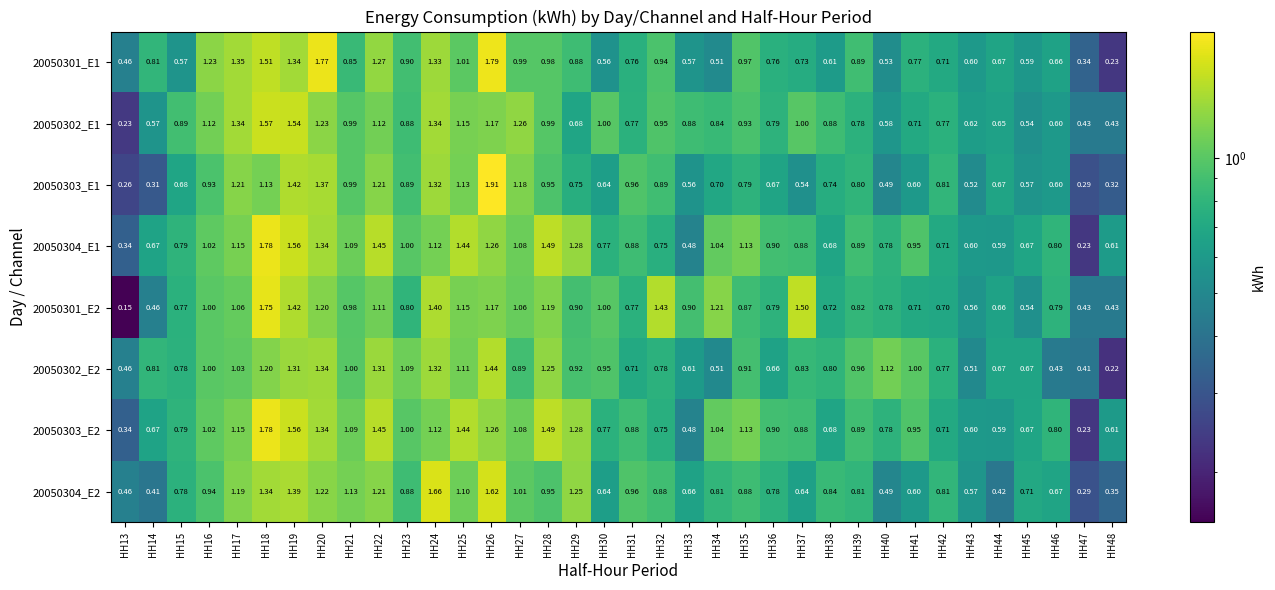

Reading left to right, transcribe all the data shown in this chart.

20050301_E1: HH13=0.5	HH14=0.8	HH15=0.6	HH16=1.2	HH17=1.4	HH18=1.5	HH19=1.3	HH20=1.8	HH21=0.8	HH22=1.3	HH23=0.9	HH24=1.3	HH25=1.0	HH26=1.8	HH27=1.0	HH28=1.0	HH29=0.9	HH30=0.6	HH31=0.8	HH32=0.9	HH33=0.6	HH34=0.5	HH35=1.0	HH36=0.8	HH37=0.7	HH38=0.6	HH39=0.9	HH40=0.5	HH41=0.8	HH42=0.7	HH43=0.6	HH44=0.7	HH45=0.6	HH46=0.7	HH47=0.3	HH48=0.2
20050302_E1: HH13=0.2	HH14=0.6	HH15=0.9	HH16=1.1	HH17=1.3	HH18=1.6	HH19=1.5	HH20=1.2	HH21=1.0	HH22=1.1	HH23=0.9	HH24=1.3	HH25=1.1	HH26=1.2	HH27=1.3	HH28=1.0	HH29=0.7	HH30=1.0	HH31=0.8	HH32=0.9	HH33=0.9	HH34=0.8	HH35=0.9	HH36=0.8	HH37=1.0	HH38=0.9	HH39=0.8	HH40=0.6	HH41=0.7	HH42=0.8	HH43=0.6	HH44=0.7	HH45=0.5	HH46=0.6	HH47=0.4	HH48=0.4
20050303_E1: HH13=0.3	HH14=0.3	HH15=0.7	HH16=0.9	HH17=1.2	HH18=1.1	HH19=1.4	HH20=1.4	HH21=1.0	HH22=1.2	HH23=0.9	HH24=1.3	HH25=1.1	HH26=1.9	HH27=1.2	HH28=0.9	HH29=0.8	HH30=0.6	HH31=1.0	HH32=0.9	HH33=0.6	HH34=0.7	HH35=0.8	HH36=0.7	HH37=0.5	HH38=0.7	HH39=0.8	HH40=0.5	HH41=0.6	HH42=0.8	HH43=0.5	HH44=0.7	HH45=0.6	HH46=0.6	HH47=0.3	HH48=0.3
20050304_E1: HH13=0.3	HH14=0.7	HH15=0.8	HH16=1.0	HH17=1.1	HH18=1.8	HH19=1.6	HH20=1.3	HH21=1.1	HH22=1.4	HH23=1.0	HH24=1.1	HH25=1.4	HH26=1.3	HH27=1.1	HH28=1.5	HH29=1.3	HH30=0.8	HH31=0.9	HH32=0.8	HH33=0.5	HH34=1.0	HH35=1.1	HH36=0.9	HH37=0.9	HH38=0.7	HH39=0.9	HH40=0.8	HH41=0.9	HH42=0.7	HH43=0.6	HH44=0.6	HH45=0.7	HH46=0.8	HH47=0.2	HH48=0.6
20050301_E2: HH13=0.1	HH14=0.5	HH15=0.8	HH16=1.0	HH17=1.1	HH18=1.8	HH19=1.4	HH20=1.2	HH21=1.0	HH22=1.1	HH23=0.8	HH24=1.4	HH25=1.1	HH26=1.2	HH27=1.1	HH28=1.2	HH29=0.9	HH30=1.0	HH31=0.8	HH32=1.4	HH33=0.9	HH34=1.2	HH35=0.9	HH36=0.8	HH37=1.5	HH38=0.7	HH39=0.8	HH40=0.8	HH41=0.7	HH42=0.7	HH43=0.6	HH44=0.7	HH45=0.5	HH46=0.8	HH47=0.4	HH48=0.4
20050302_E2: HH13=0.5	HH14=0.8	HH15=0.8	HH16=1.0	HH17=1.0	HH18=1.2	HH19=1.3	HH20=1.3	HH21=1.0	HH22=1.3	HH23=1.1	HH24=1.3	HH25=1.1	HH26=1.4	HH27=0.9	HH28=1.2	HH29=0.9	HH30=0.9	HH31=0.7	HH32=0.8	HH33=0.6	HH34=0.5	HH35=0.9	HH36=0.7	HH37=0.8	HH38=0.8	HH39=1.0	HH40=1.1	HH41=1.0	HH42=0.8	HH43=0.5	HH44=0.7	HH45=0.7	HH46=0.4	HH47=0.4	HH48=0.2
20050303_E2: HH13=0.3	HH14=0.7	HH15=0.8	HH16=1.0	HH17=1.1	HH18=1.8	HH19=1.6	HH20=1.3	HH21=1.1	HH22=1.4	HH23=1.0	HH24=1.1	HH25=1.4	HH26=1.3	HH27=1.1	HH28=1.5	HH29=1.3	HH30=0.8	HH31=0.9	HH32=0.8	HH33=0.5	HH34=1.0	HH35=1.1	HH36=0.9	HH37=0.9	HH38=0.7	HH39=0.9	HH40=0.8	HH41=0.9	HH42=0.7	HH43=0.6	HH44=0.6	HH45=0.7	HH46=0.8	HH47=0.2	HH48=0.6
20050304_E2: HH13=0.5	HH14=0.4	HH15=0.8	HH16=0.9	HH17=1.2	HH18=1.3	HH19=1.4	HH20=1.2	HH21=1.1	HH22=1.2	HH23=0.9	HH24=1.7	HH25=1.1	HH26=1.6	HH27=1.0	HH28=0.9	HH29=1.2	HH30=0.6	HH31=1.0	HH32=0.9	HH33=0.7	HH34=0.8	HH35=0.9	HH36=0.8	HH37=0.6	HH38=0.8	HH39=0.8	HH40=0.5	HH41=0.6	HH42=0.8	HH43=0.6	HH44=0.4	HH45=0.7	HH46=0.7	HH47=0.3	HH48=0.3